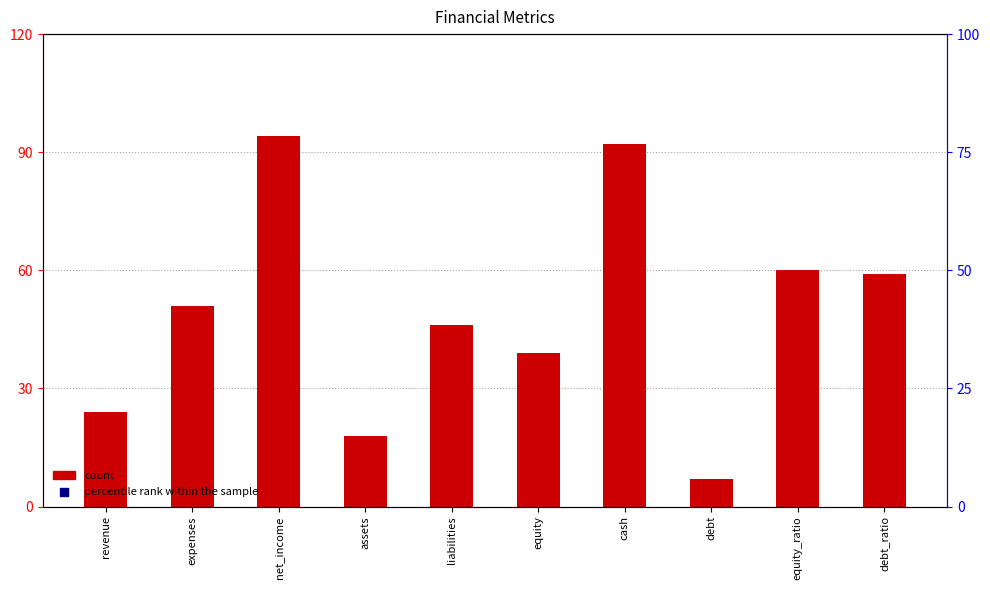

Is the value of count at net_income greater than the value of percentile rank within the sample at equity_ratio?

No